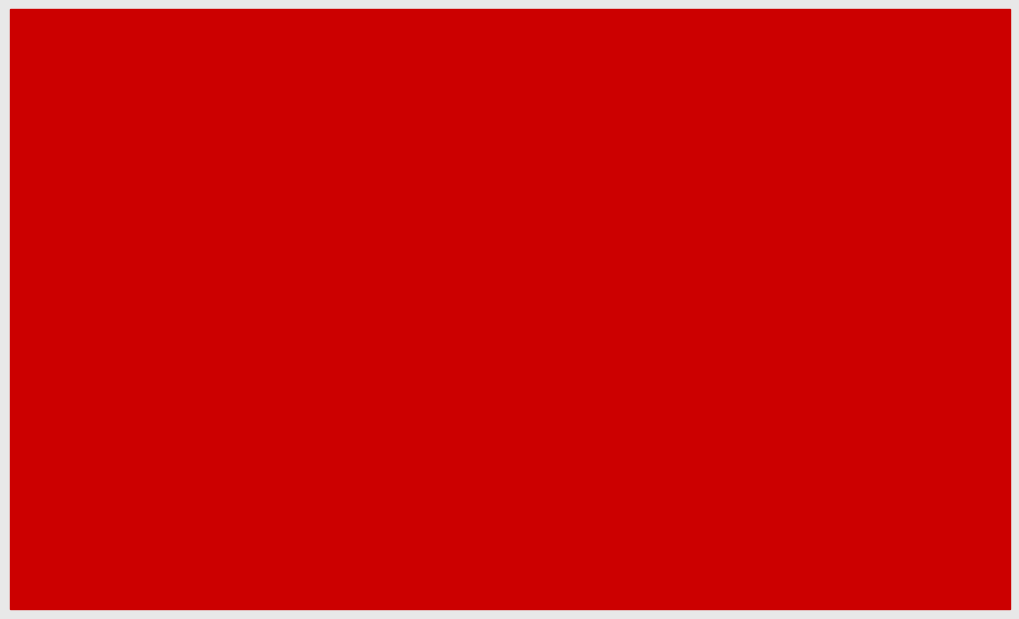

Which label corresponds to the largest value in the chart?

Économie